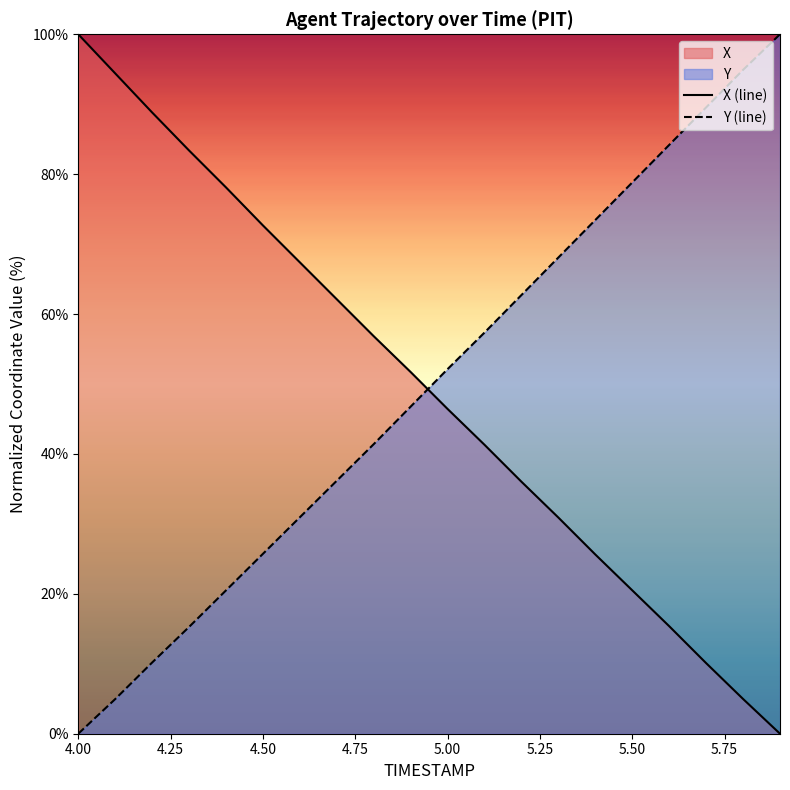

What is the sum of the Y values at 4.6 and 4.0?

30.9